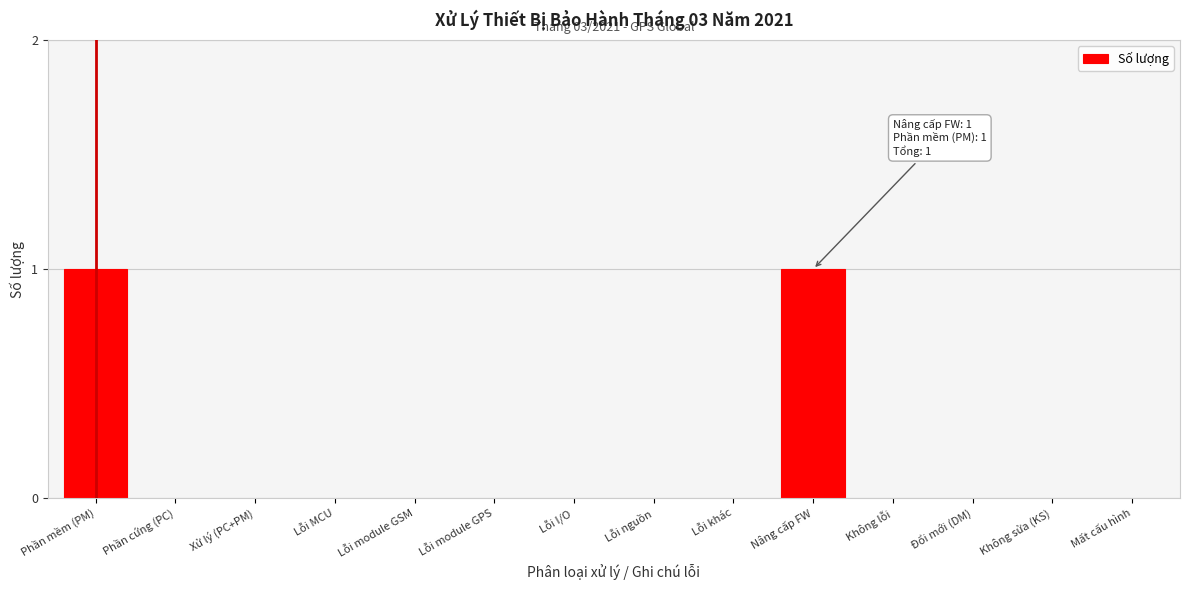

Reading left to right, transcribe all the data shown in this chart.

Phần mềm (PM)=1	Phần cứng (PC)=0	Xử lý (PC+PM)=0	Lỗi MCU=0	Lỗi module GSM=0	Lỗi module GPS=0	Lỗi I/O=0	Lỗi nguồn=0	Lỗi khác=0	Nâng cấp FW=1	Không lỗi=0	Đổi mới (DM)=0	Không sửa (KS)=0	Mất cấu hình=0